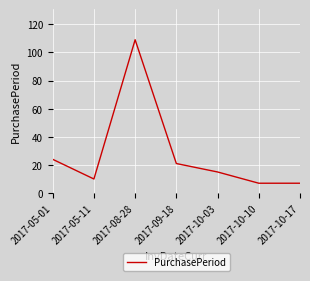

At which label is the value closest to 58?

2017-05-01